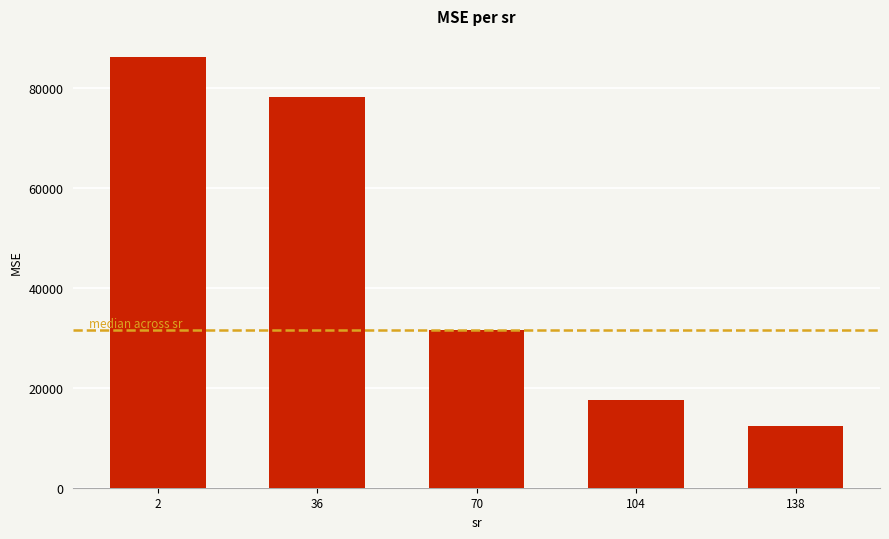

Does the chart contain stacked bars?

No